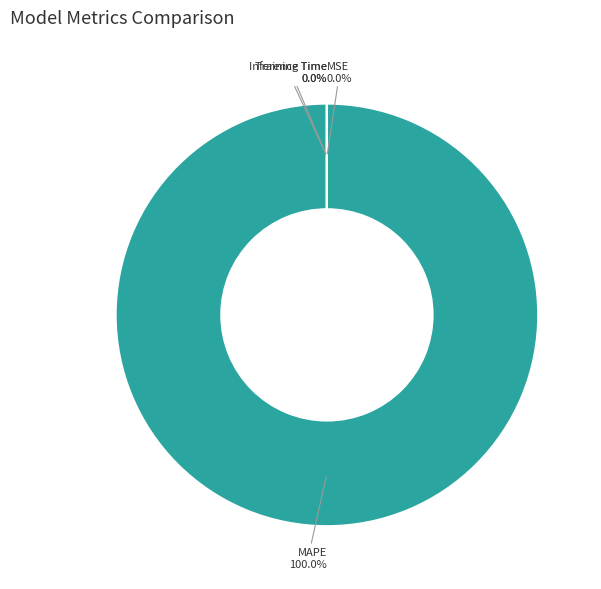

How many segments does this pie chart have?

4